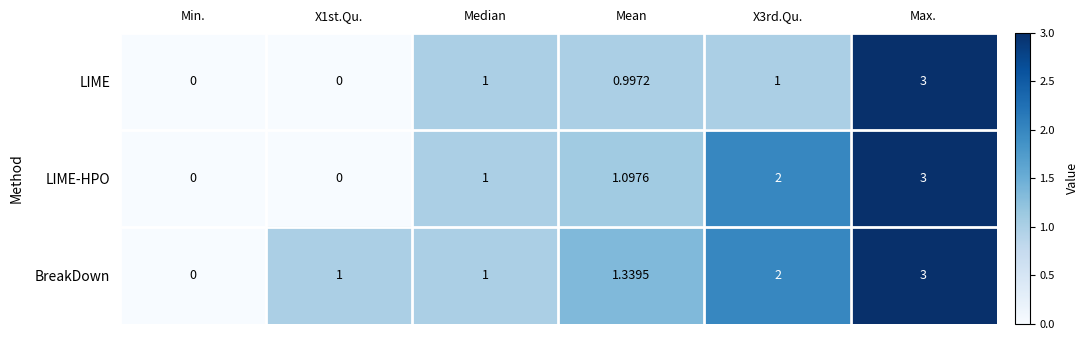

At which category is the sum across all series the highest?

Max.